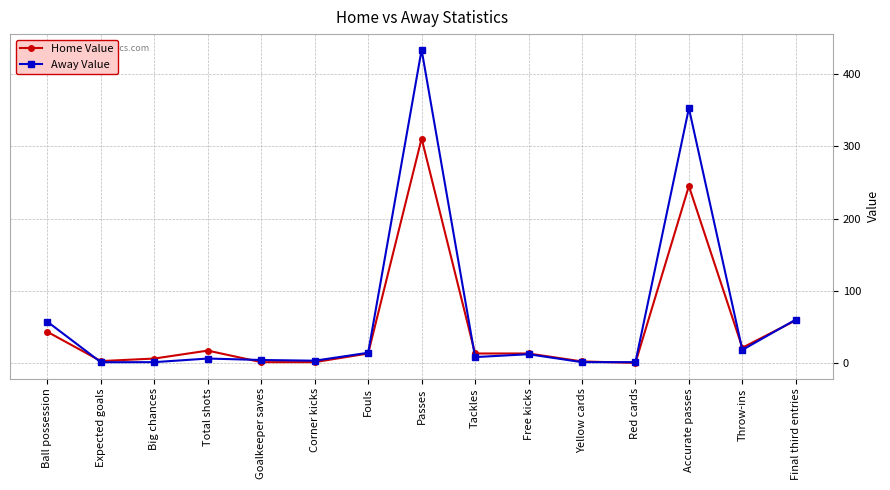

What is the difference between the second highest and second lowest values in the Home Value series?

244.0